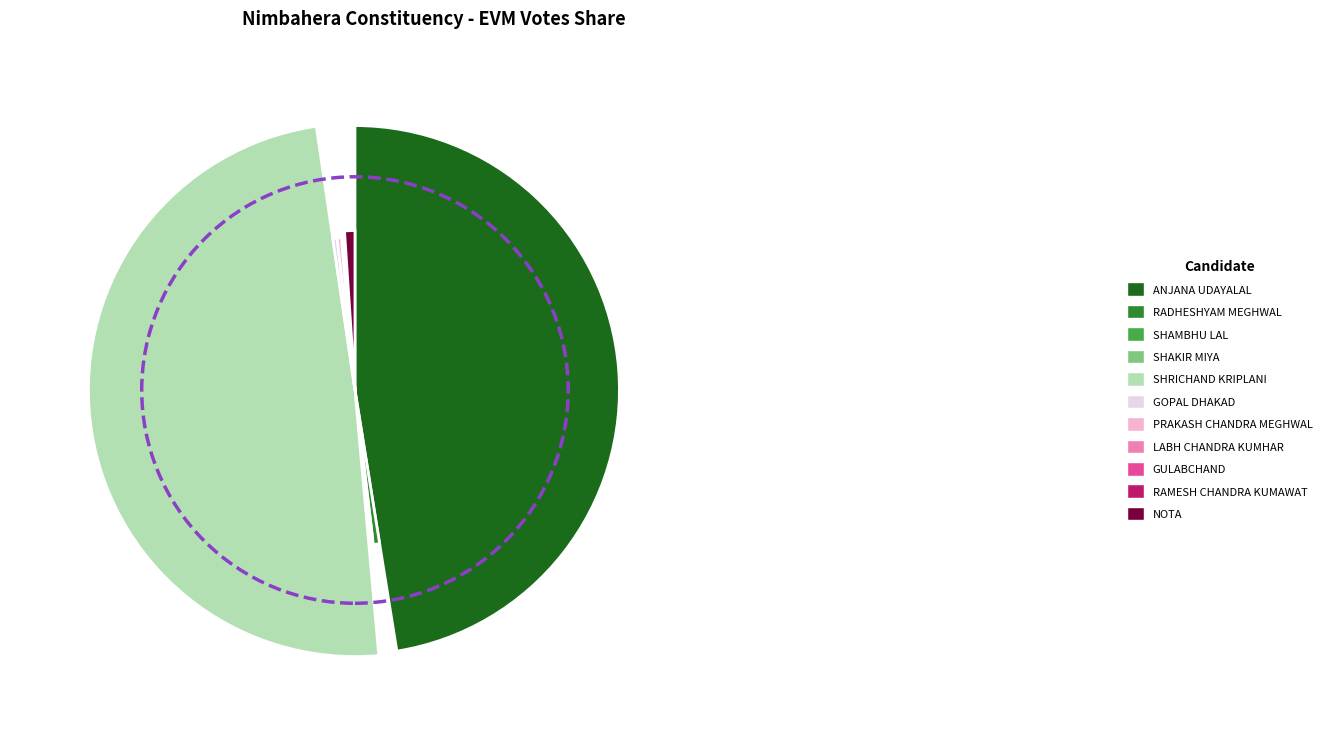

Is the sum of LABH CHANDRA KUMHAR and SHRICHAND KRIPLANI greater than half?

No